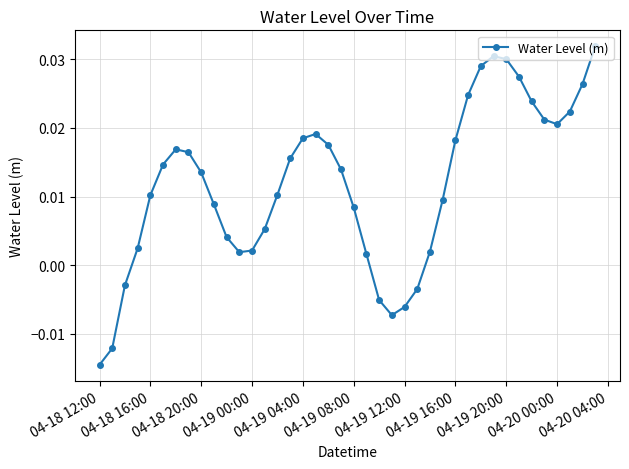

True or false: there are more than 2 points higher than both neighbors.

True